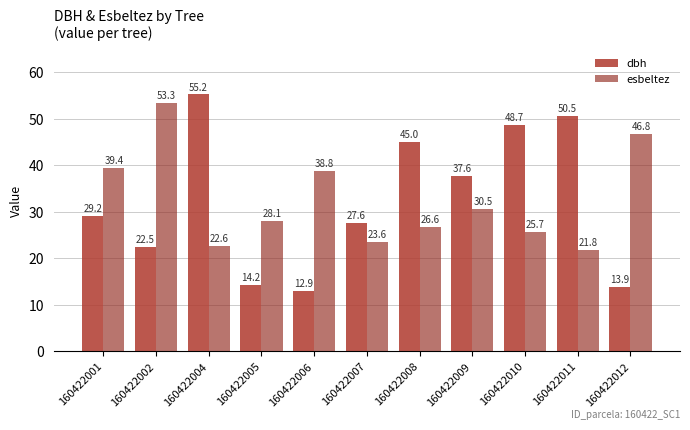

Rank the series by their maximum value, from lowest to highest.

esbeltez, dbh